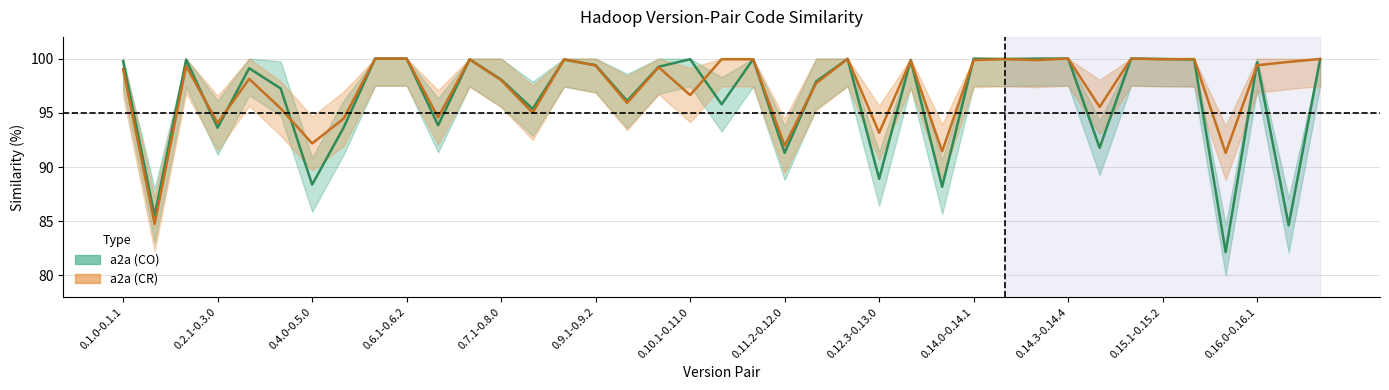

What is the spread (max minus min) of values at 0.2.1-0.3.0?

0.4